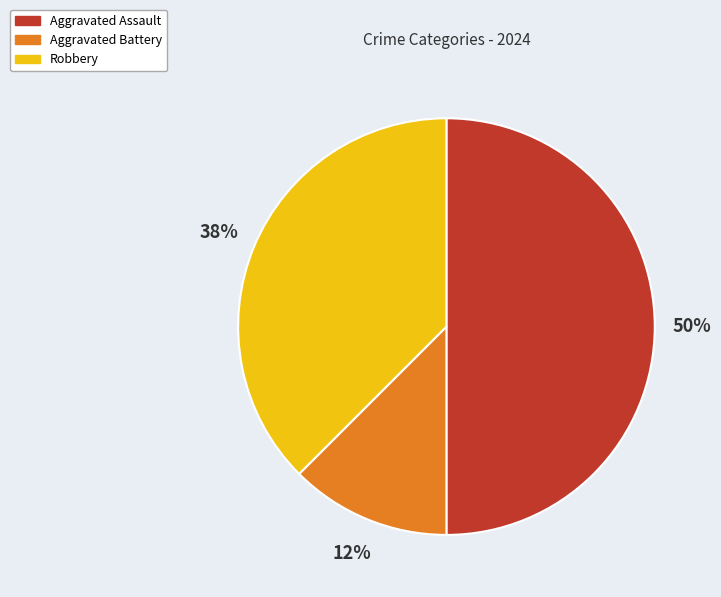

What is the largest slice in the pie chart?

Aggravated Assault